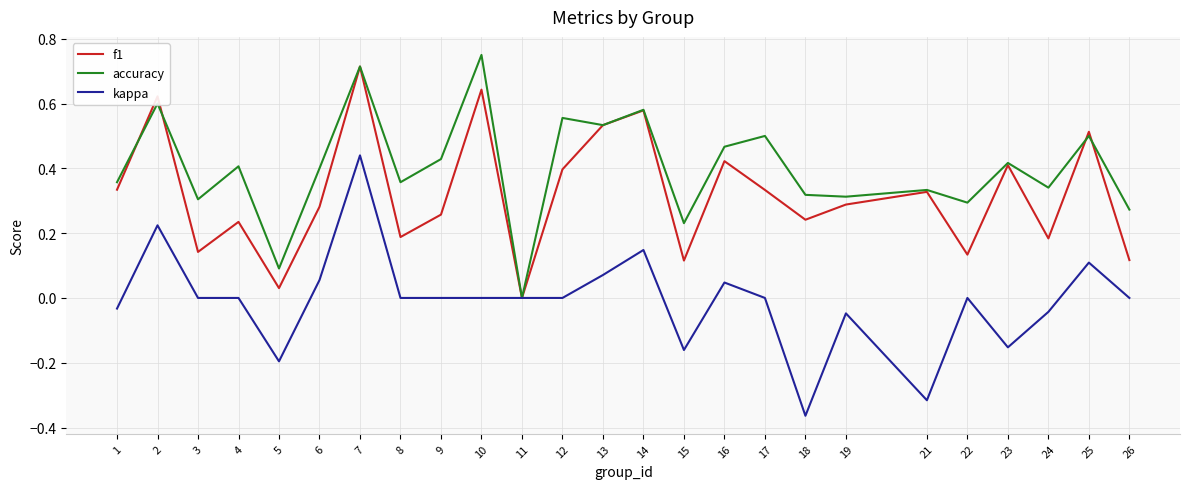

Which category has the lowest value across all series?

18